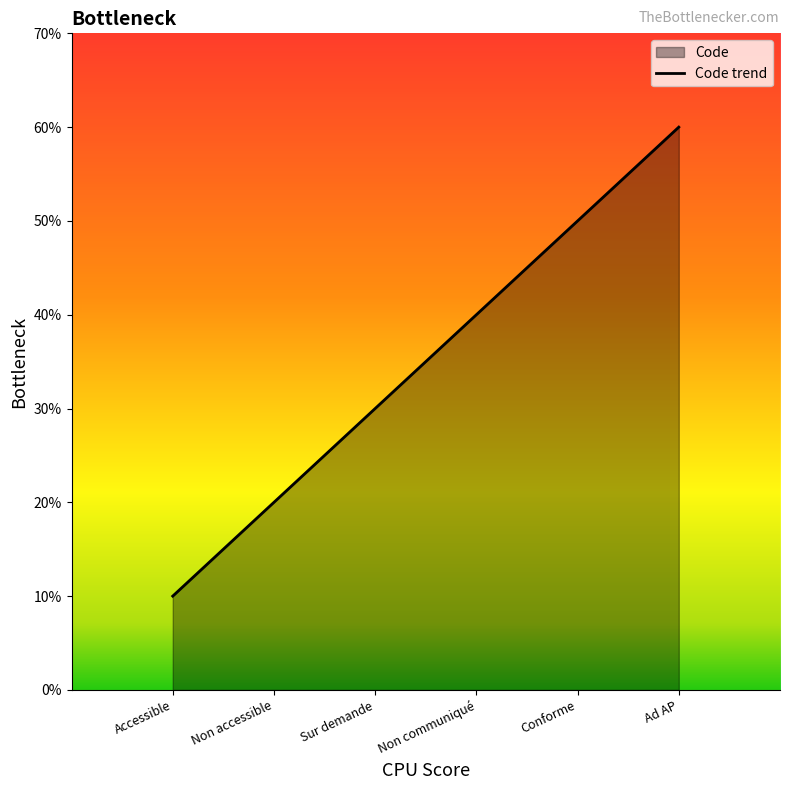

The chart shows a value of 2 at Non accessible. True or false?

True